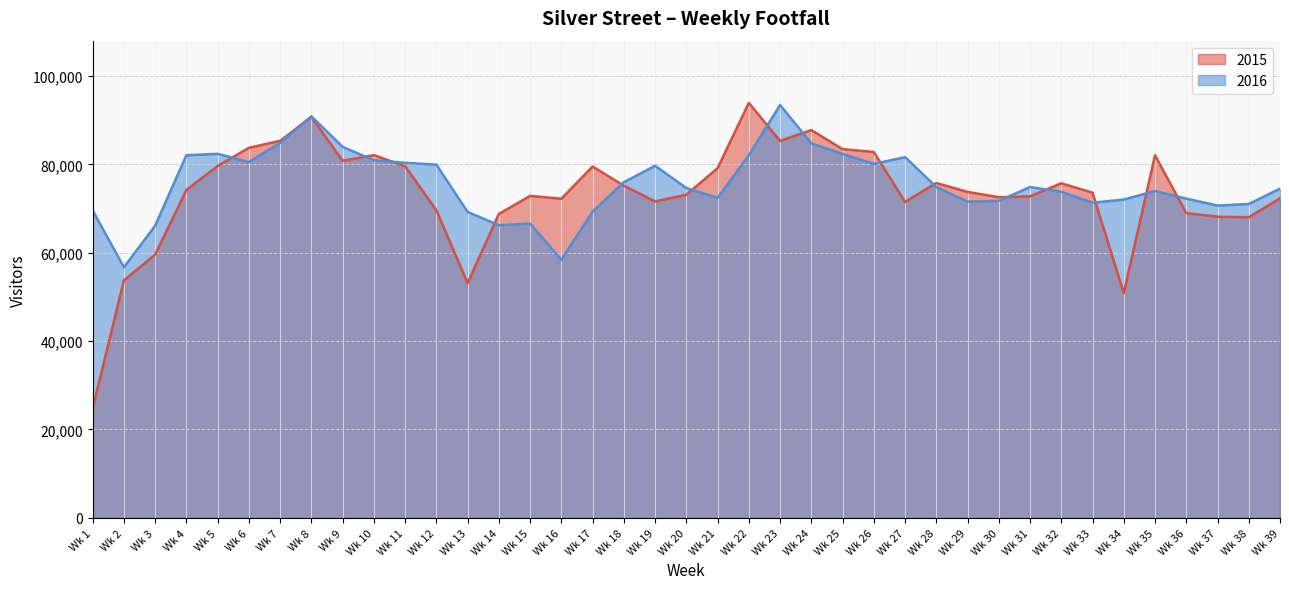

What is the total value across all series at Wk 20?

147812